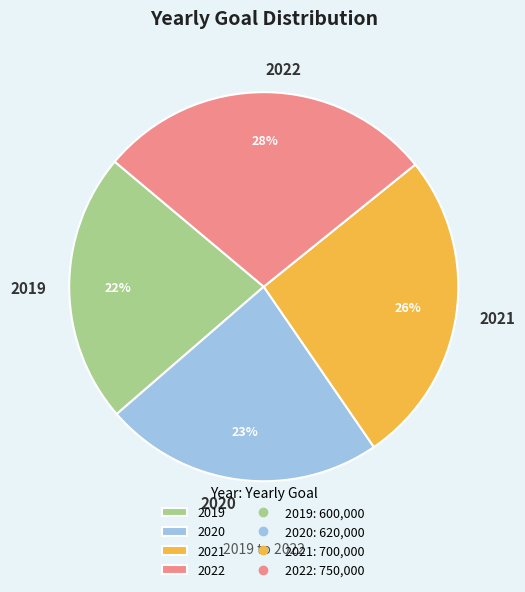

Combined, do 2021 and 2020 account for over 50%?

No